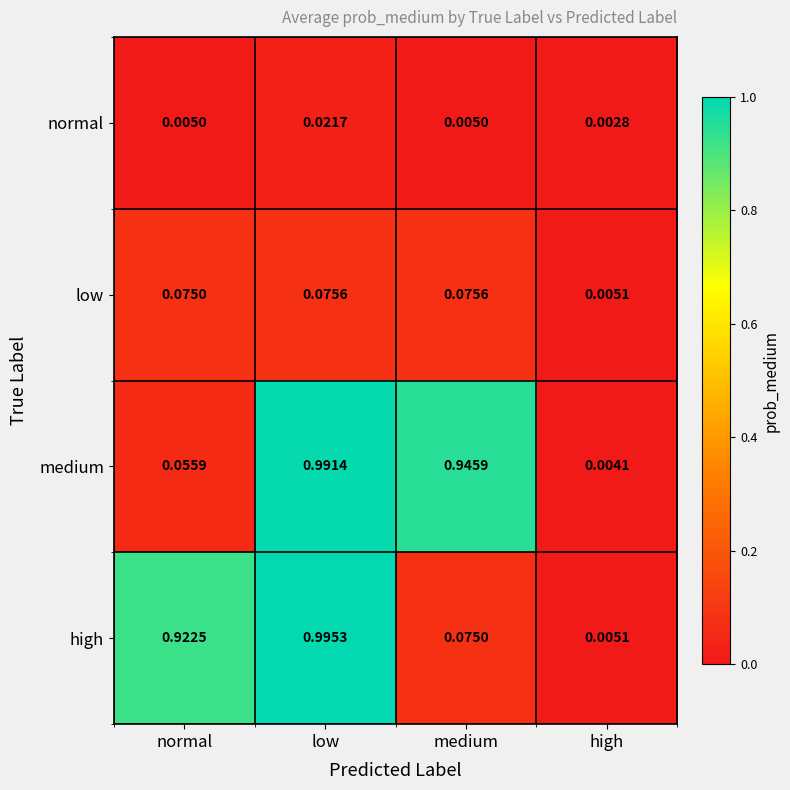

Which series has the widest spread of values?

high